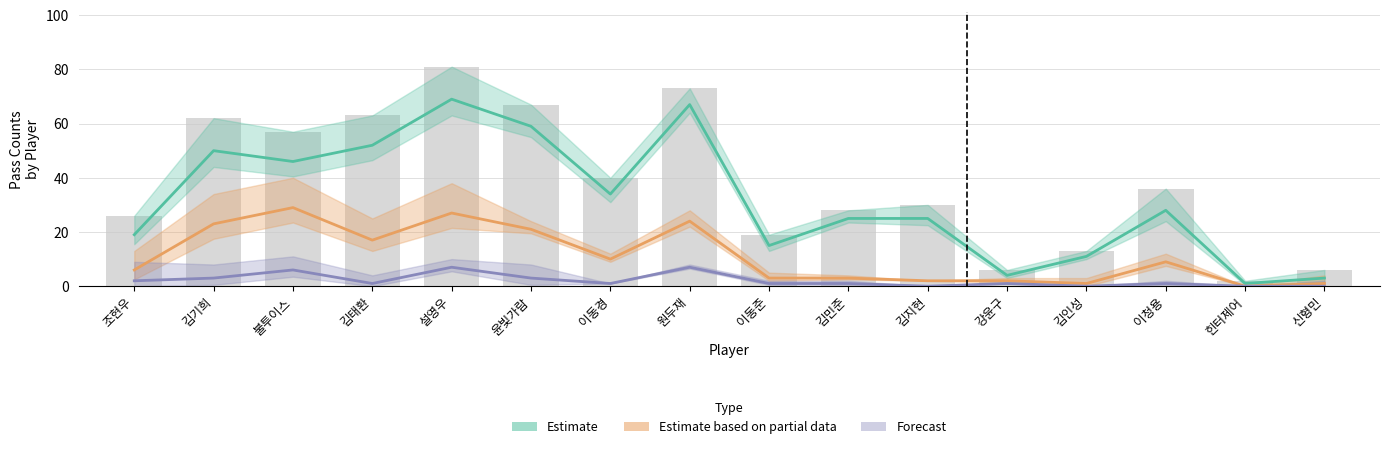

Does the chart contain stacked bars?

No